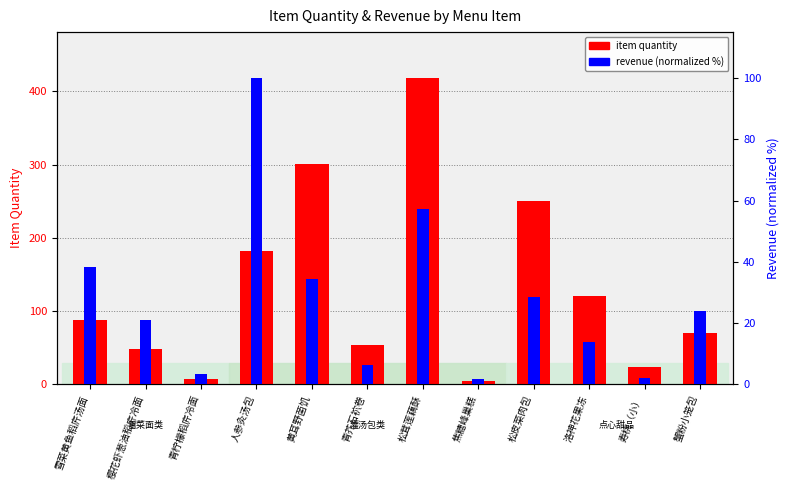

How many groups of bars are there?

12